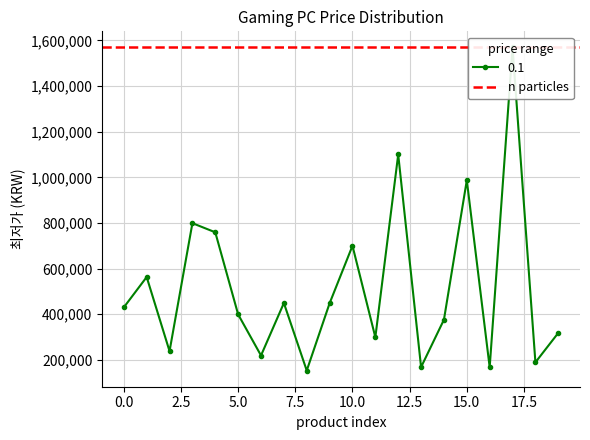

At which label is the value closest to 861000?

3